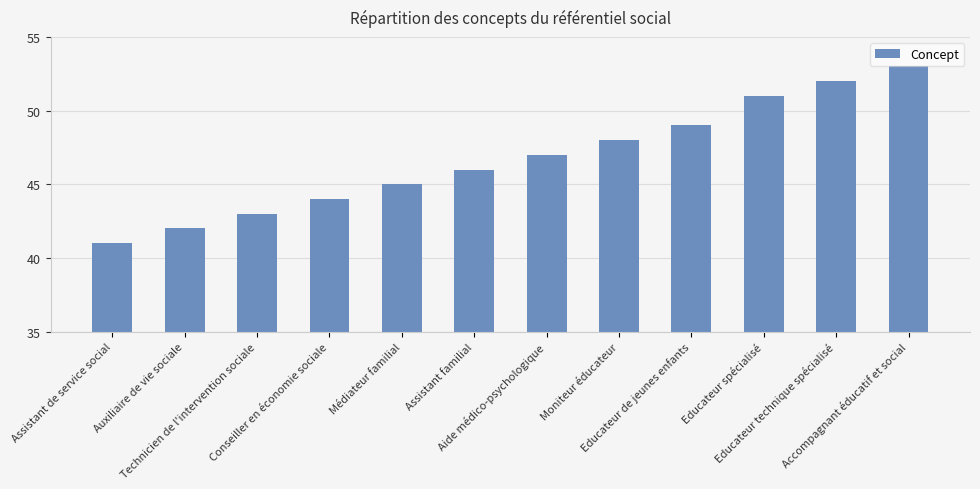

The value at Auxiliaire de vie sociale is 42. True or false?

True